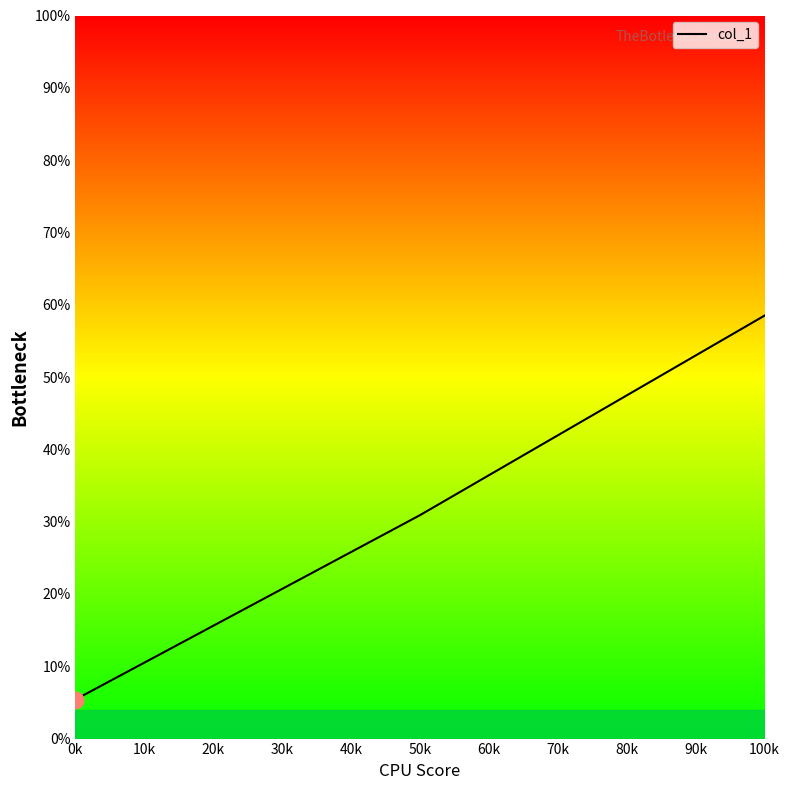

How many series are shown in this chart?

1